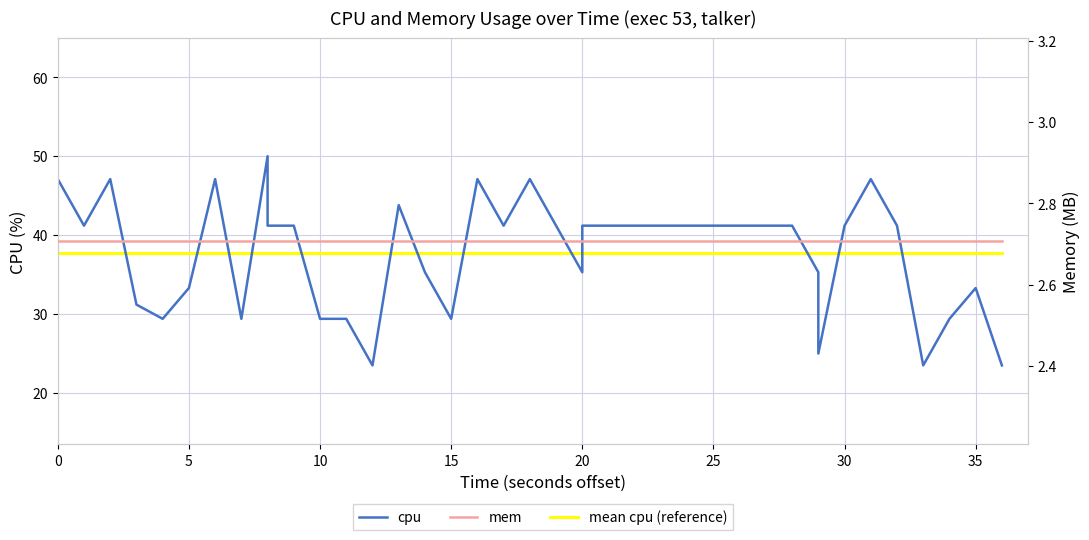

Reading left to right, what are all the values shown in this chart?

cpu: 47.1	41.2	47.1	31.2	29.4	33.3	47.1	29.4	50.0	41.2	41.2	29.4	29.4	23.5	43.8	35.3	29.4	47.1	41.2	47.1	41.2	35.3	41.2	41.2	41.2	41.2	41.2	41.2	41.2	41.2	41.2	35.3	25.0	41.2	47.1	41.2	23.5	29.4	33.3	23.5
mean cpu (reference): 37.8	37.8	37.8	37.8	37.8	37.8	37.8	37.8	37.8	37.8	37.8	37.8	37.8	37.8	37.8	37.8	37.8	37.8	37.8	37.8	37.8	37.8	37.8	37.8	37.8	37.8	37.8	37.8	37.8	37.8	37.8	37.8	37.8	37.8	37.8	37.8	37.8	37.8	37.8	37.8
mem: 2.7	2.7	2.7	2.7	2.7	2.7	2.7	2.7	2.7	2.7	2.7	2.7	2.7	2.7	2.7	2.7	2.7	2.7	2.7	2.7	2.7	2.7	2.7	2.7	2.7	2.7	2.7	2.7	2.7	2.7	2.7	2.7	2.7	2.7	2.7	2.7	2.7	2.7	2.7	2.7